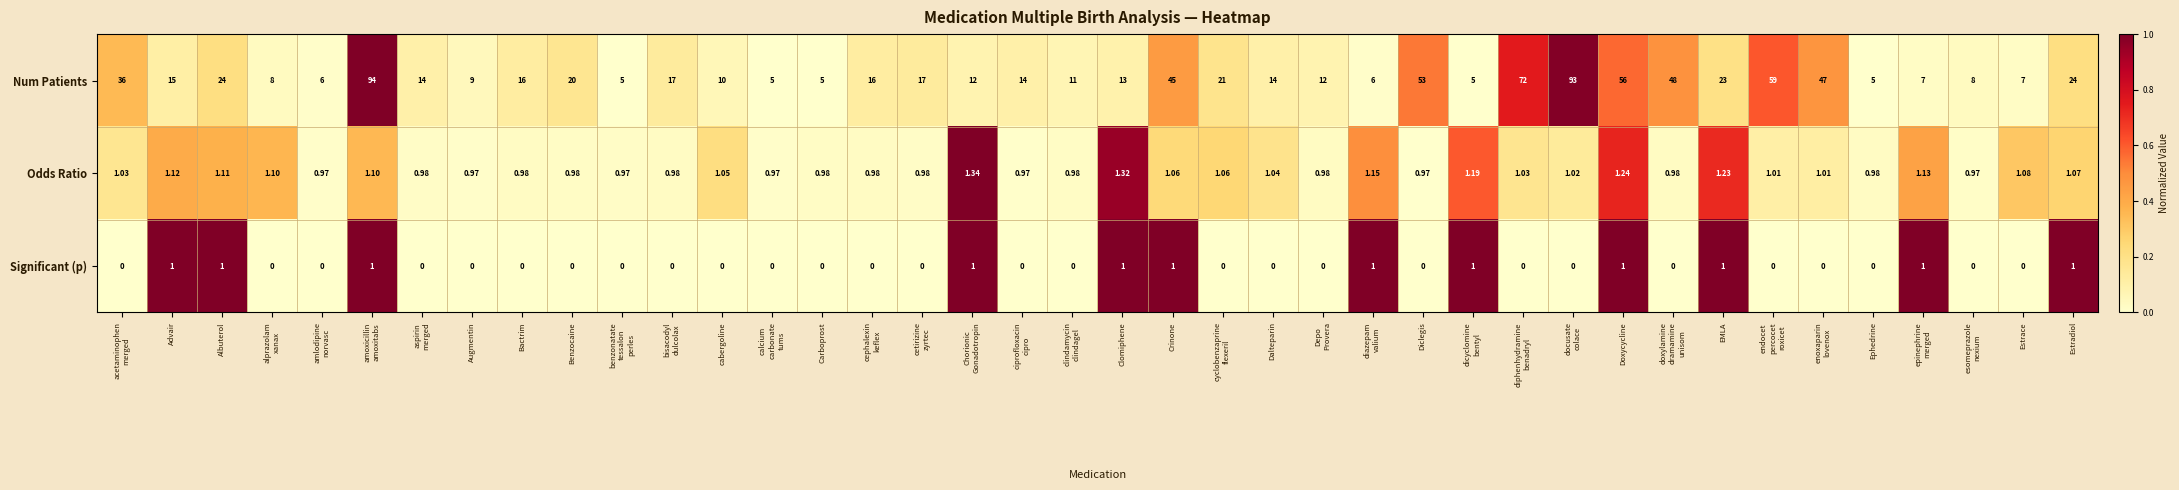

Which series has the largest range (max minus min)?

Num Patients